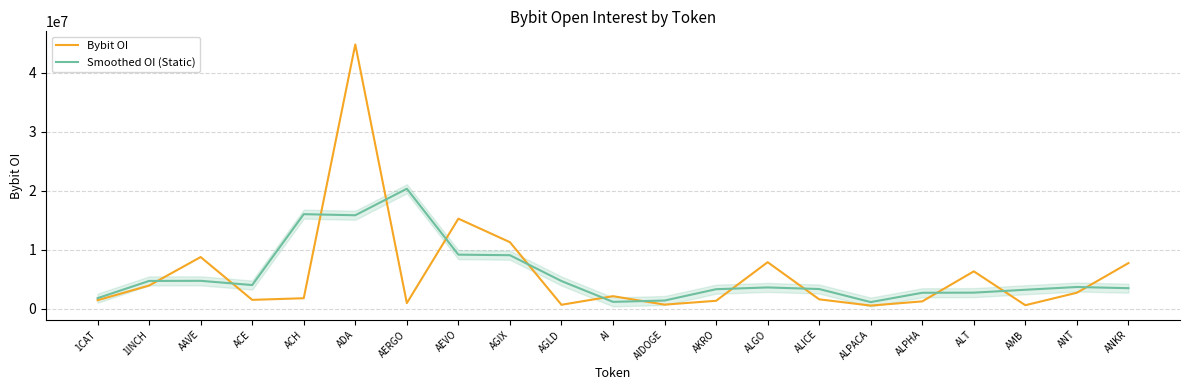

How many lines are shown in the chart?

2